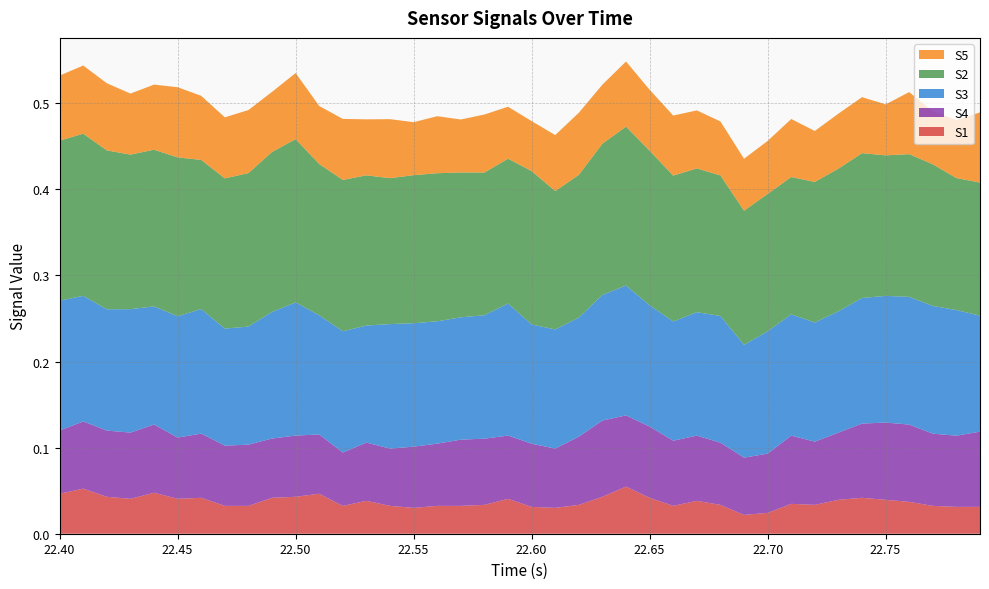

Reading left to right, extract all data points from this chart.

S1: 0=0.0	1=0.1	2=0.0	3=0.0	4=0.0	5=0.0	6=0.0	7=0.0	8=0.0	9=0.0	10=0.0	11=0.0	12=0.0	13=0.0	14=0.0	15=0.0	16=0.0	17=0.0	18=0.0	19=0.0	20=0.0	21=0.0	22=0.0	23=0.0	24=0.1	25=0.0	26=0.0	27=0.0	28=0.0	29=0.0	30=0.0	31=0.0	32=0.0	33=0.0	34=0.0	35=0.0	36=0.0	37=0.0	38=0.0	39=0.0
S4: 0=0.1	1=0.1	2=0.1	3=0.1	4=0.1	5=0.1	6=0.1	7=0.1	8=0.1	9=0.1	10=0.1	11=0.1	12=0.1	13=0.1	14=0.1	15=0.1	16=0.1	17=0.1	18=0.1	19=0.1	20=0.1	21=0.1	22=0.1	23=0.1	24=0.1	25=0.1	26=0.1	27=0.1	28=0.1	29=0.1	30=0.1	31=0.1	32=0.1	33=0.1	34=0.1	35=0.1	36=0.1	37=0.1	38=0.1	39=0.1
S3: 0=0.2	1=0.1	2=0.1	3=0.1	4=0.1	5=0.1	6=0.1	7=0.1	8=0.1	9=0.1	10=0.2	11=0.1	12=0.1	13=0.1	14=0.1	15=0.1	16=0.1	17=0.1	18=0.1	19=0.2	20=0.1	21=0.1	22=0.1	23=0.1	24=0.2	25=0.1	26=0.1	27=0.1	28=0.1	29=0.1	30=0.1	31=0.1	32=0.1	33=0.1	34=0.1	35=0.1	36=0.1	37=0.1	38=0.1	39=0.1
S2: 0=0.2	1=0.2	2=0.2	3=0.2	4=0.2	5=0.2	6=0.2	7=0.2	8=0.2	9=0.2	10=0.2	11=0.2	12=0.2	13=0.2	14=0.2	15=0.2	16=0.2	17=0.2	18=0.2	19=0.2	20=0.2	21=0.2	22=0.2	23=0.2	24=0.2	25=0.2	26=0.2	27=0.2	28=0.2	29=0.2	30=0.2	31=0.2	32=0.2	33=0.2	34=0.2	35=0.2	36=0.2	37=0.2	38=0.2	39=0.2
S5: 0=0.1	1=0.1	2=0.1	3=0.1	4=0.1	5=0.1	6=0.1	7=0.1	8=0.1	9=0.1	10=0.1	11=0.1	12=0.1	13=0.1	14=0.1	15=0.1	16=0.1	17=0.1	18=0.1	19=0.1	20=0.1	21=0.1	22=0.1	23=0.1	24=0.1	25=0.1	26=0.1	27=0.1	28=0.1	29=0.1	30=0.1	31=0.1	32=0.1	33=0.1	34=0.1	35=0.1	36=0.1	37=0.1	38=0.1	39=0.1